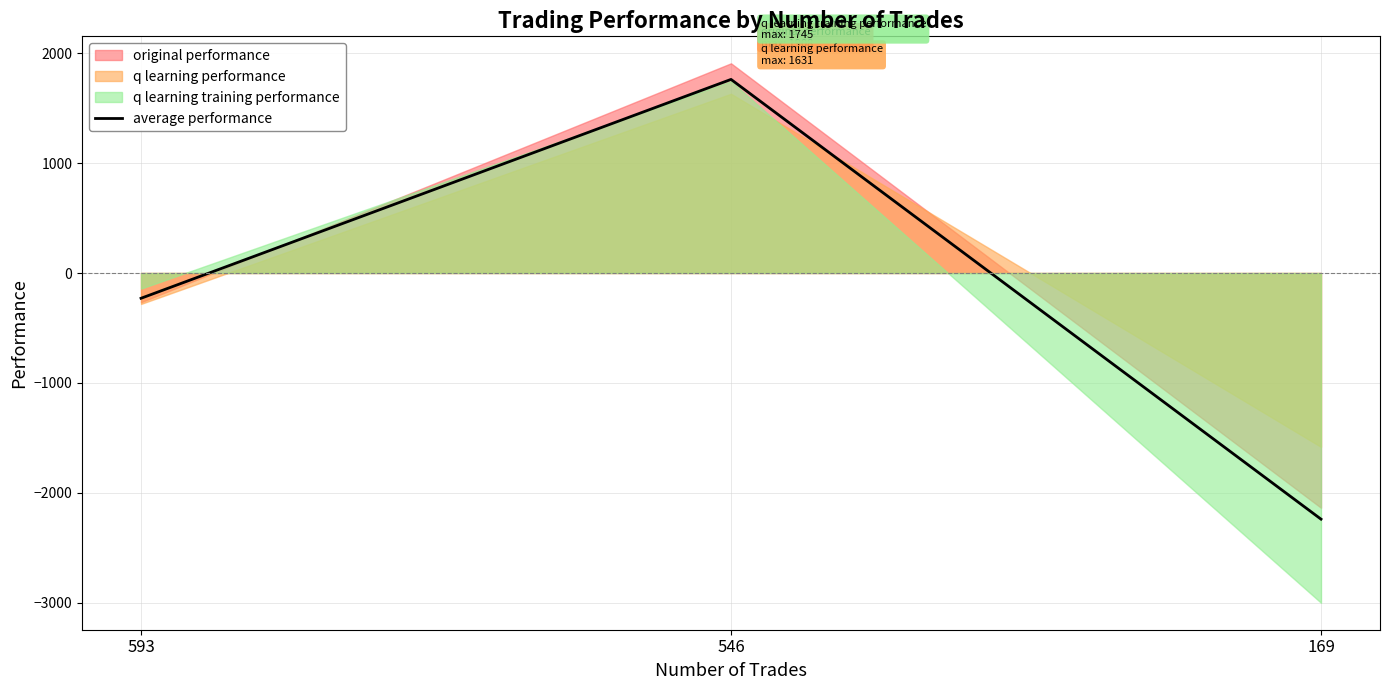

Reading left to right, extract all data points from this chart.

593=-229.9	546=1761.3	169=-2239.4